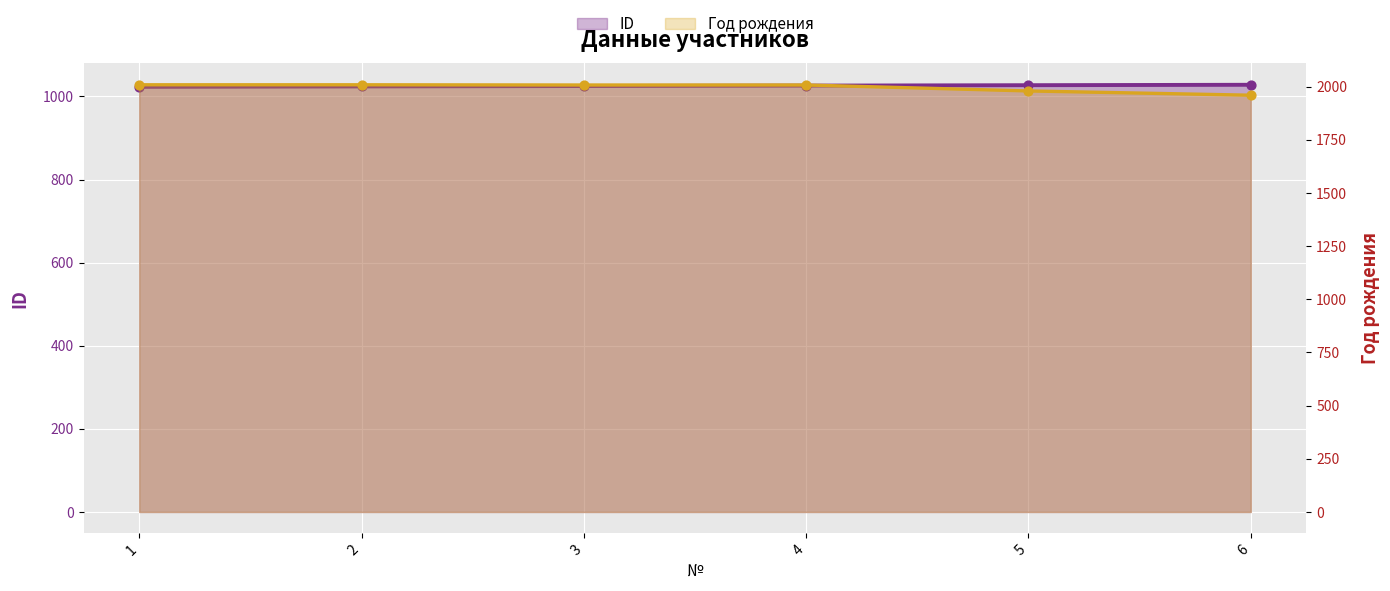

At how many categories does at least one series exceed 1849?

6